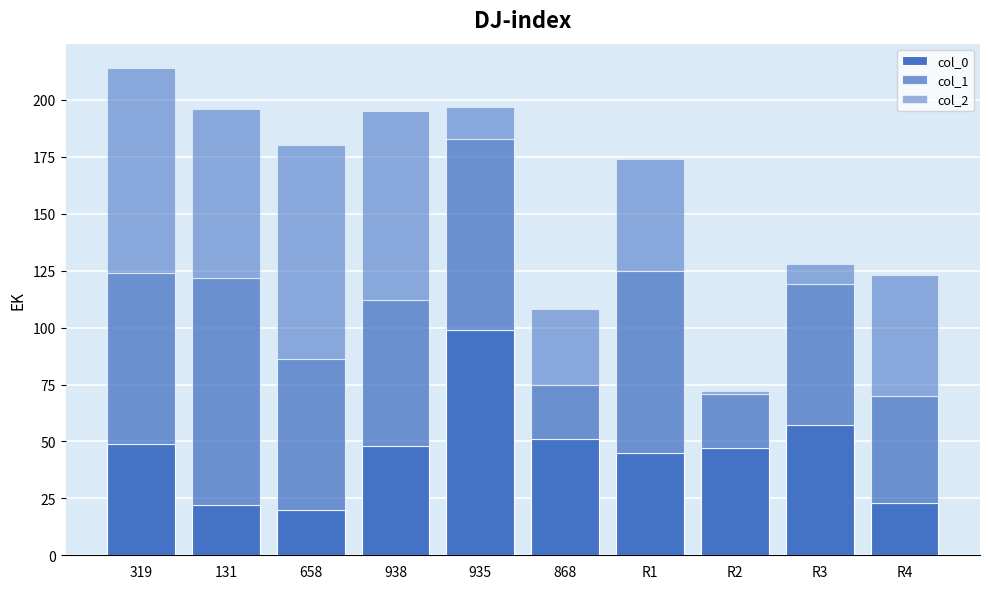

At 938, list the series in order from smallest to largest.

col_0, col_1, col_2